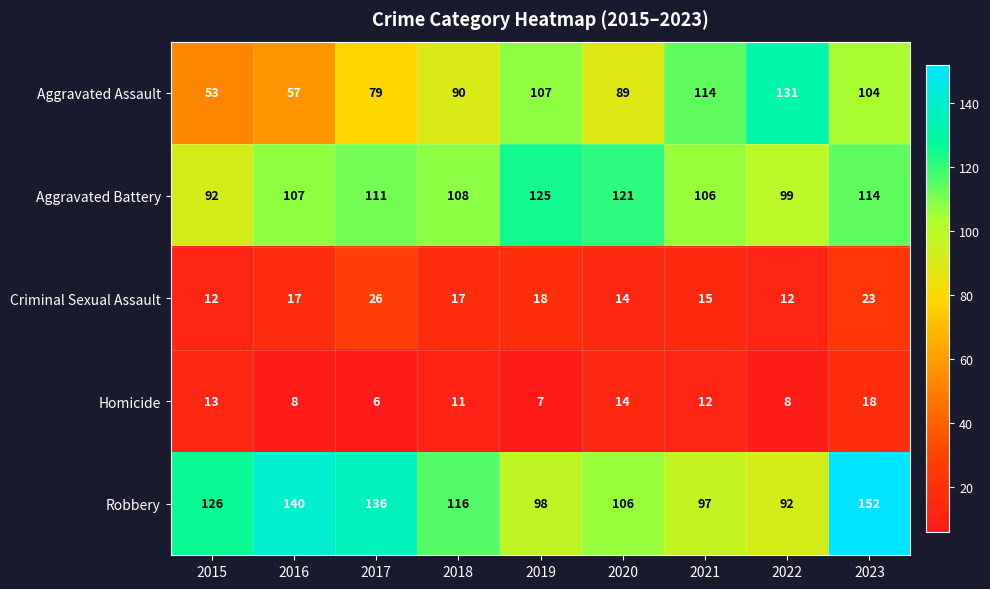

At which label is Aggravated Assault closest to 92?

2018